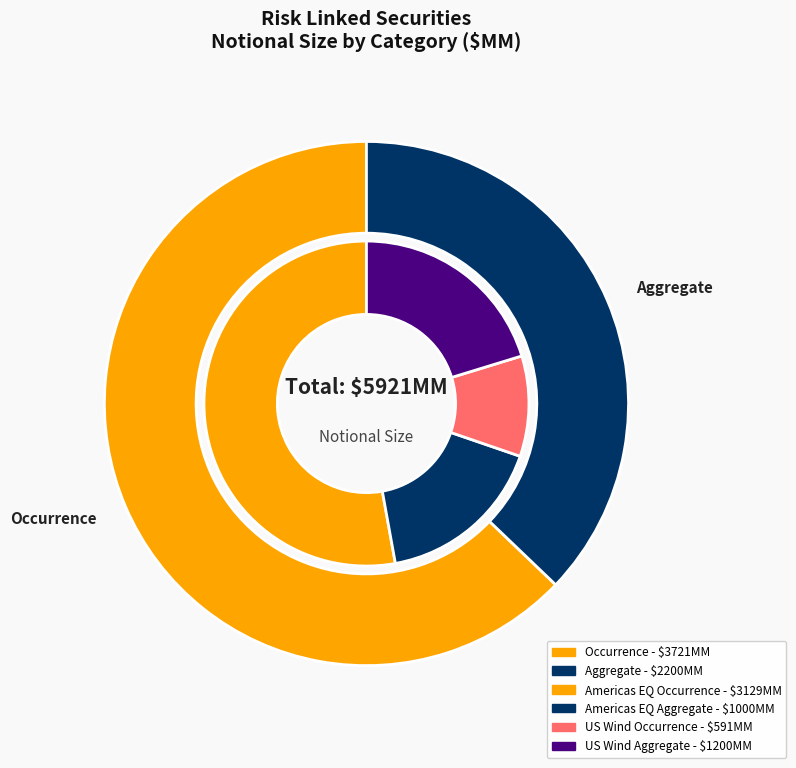

What is the smallest slice in the pie chart?

Aggregate